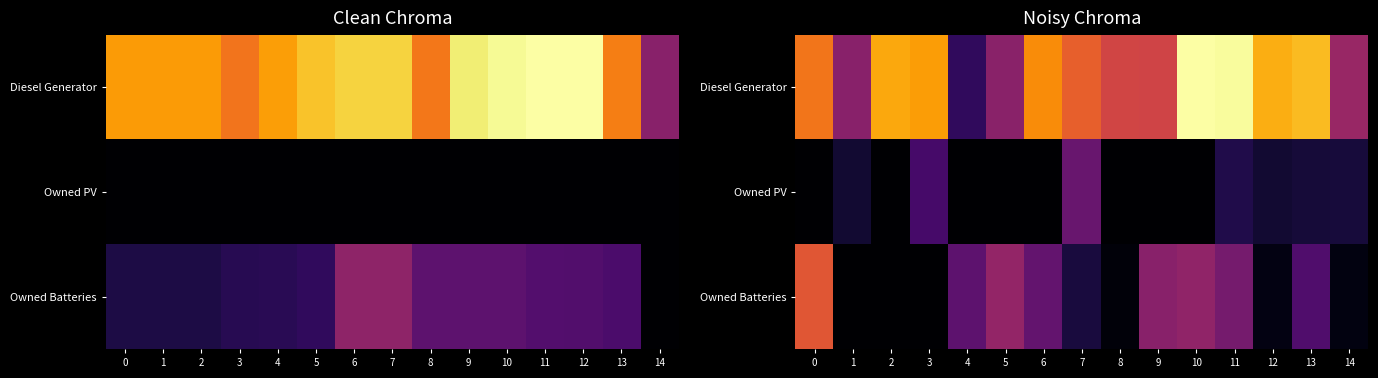

List the labels in order of Diesel Generator value, largest first.

10, 11, 13, 12, 2, 3, 6, 0, 7, 8, 9, 14, 5, 1, 4